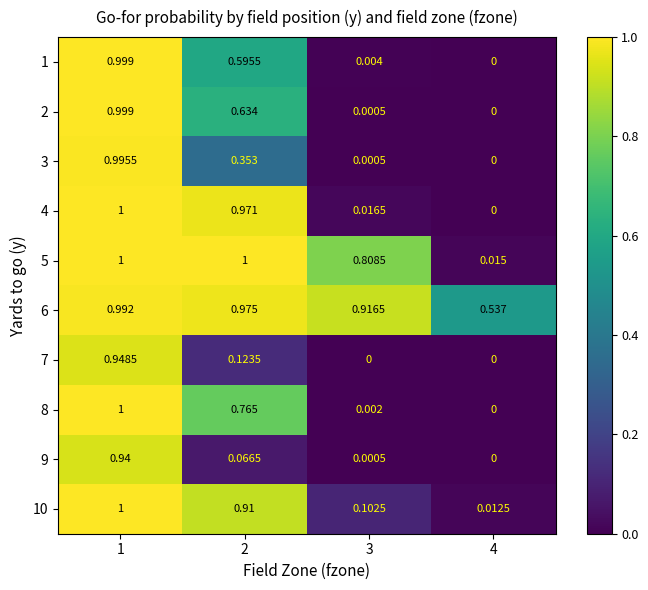

Is the value of 9 at 1 greater than the value of 10 at 4?

Yes